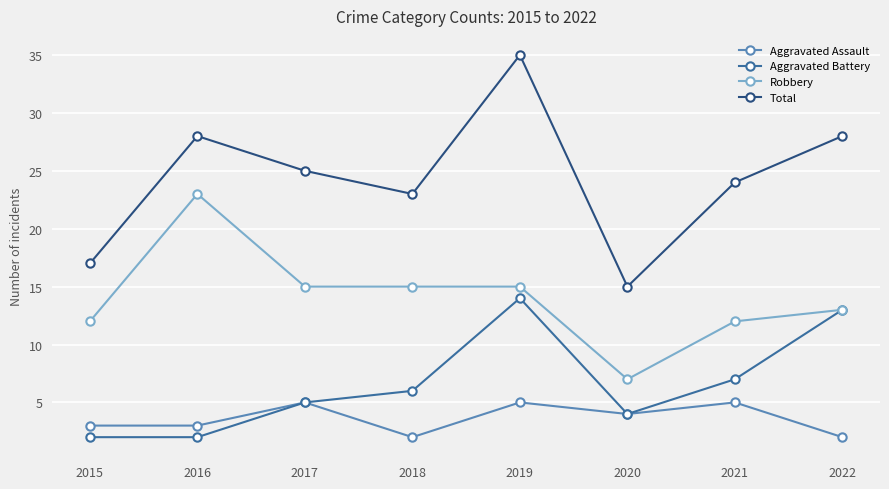

Reading left to right, transcribe all the data shown in this chart.

Aggravated Assault: 2015=3	2016=3	2017=5	2018=2	2019=5	2020=4	2021=5	2022=2
Aggravated Battery: 2015=2	2016=2	2017=5	2018=6	2019=14	2020=4	2021=7	2022=13
Robbery: 2015=12	2016=23	2017=15	2018=15	2019=15	2020=7	2021=12	2022=13
Total: 2015=17	2016=28	2017=25	2018=23	2019=35	2020=15	2021=24	2022=28